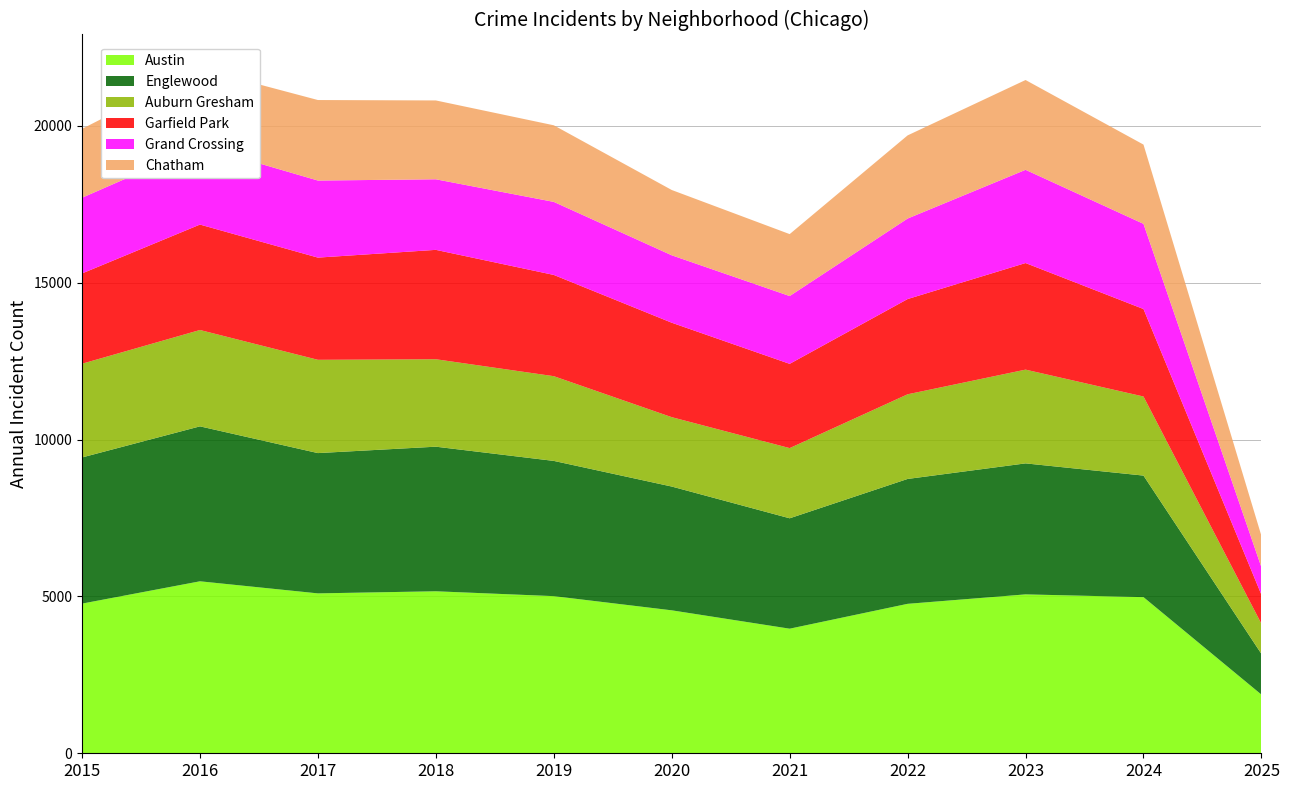

Reading left to right, transcribe all the data shown in this chart.

Austin: 4770	5481	5096	5163	5008	4556	3971	4763	5064	4976	1870
Englewood: 4658	4938	4471	4608	4310	3945	3518	3980	4175	3874	1297
Auburn Gresham: 2987	3071	2973	2787	2700	2211	2237	2698	2988	2520	959
Garfield Park: 2877	3360	3257	3486	3227	3010	2685	3035	3397	2788	925
Grand Crossing: 2413	2500	2456	2249	2328	2149	2161	2566	2971	2715	874
Chatham: 2195	2467	2566	2513	2441	2081	1974	2650	2862	2526	1003